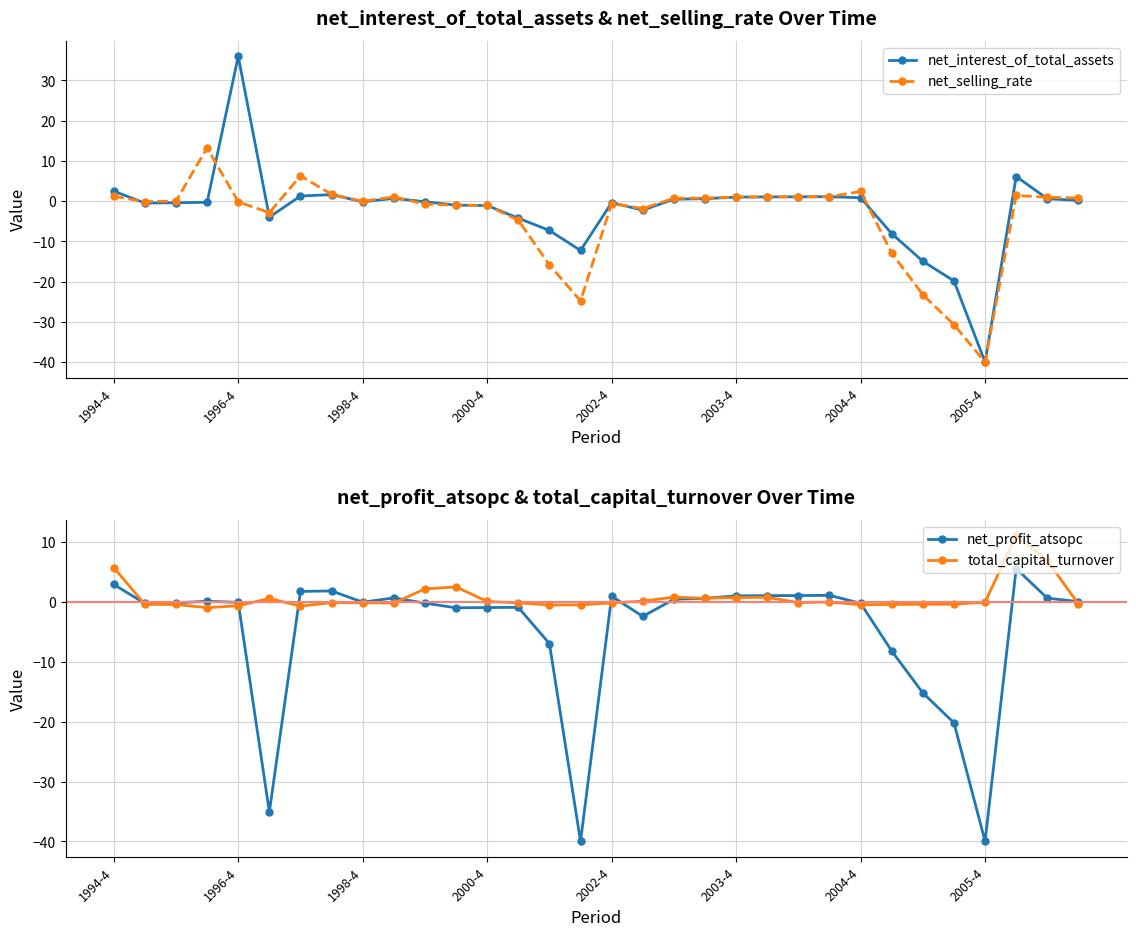

What is the value of the total_capital_turnover point at the 11th from the left?

2.2